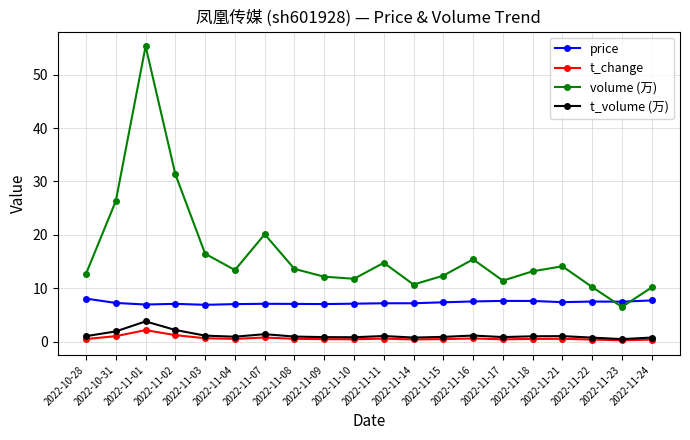

What is the difference between the second highest and second lowest values in the volume (万) series?

21.2